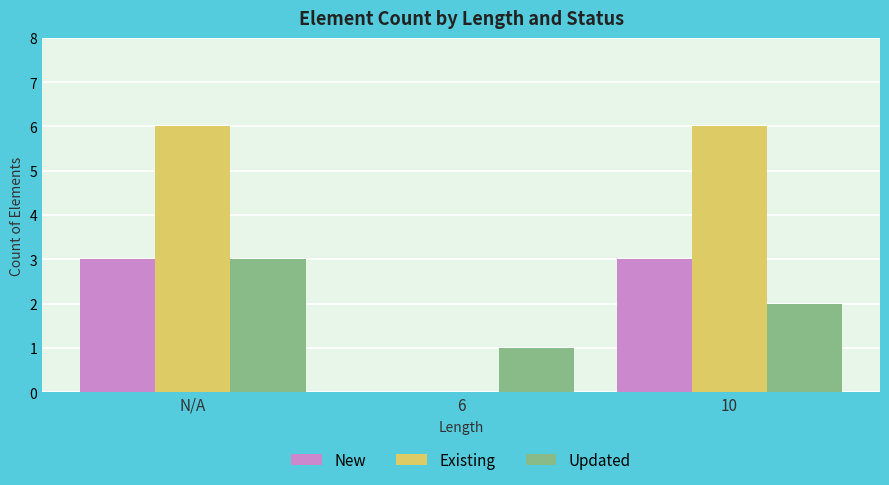

The New series shows -1 at 6. True or false?

False